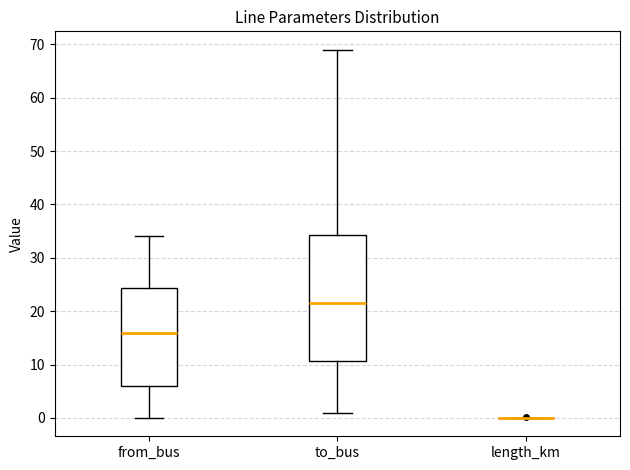

Reading left to right, transcribe this box plot: for each box, give where its median line is, the range the box spans, and where its two whiskers end, as read against the y-axis. The values are not printed on the chart, so give them approximately, as read against the axis.

from_bus: median 16, box 6 to 24, whiskers 0 to 34
to_bus: median 22, box 11 to 34, whiskers 1 to 69
length_km: box collapsed to a line at 0, whiskers 0 to 0